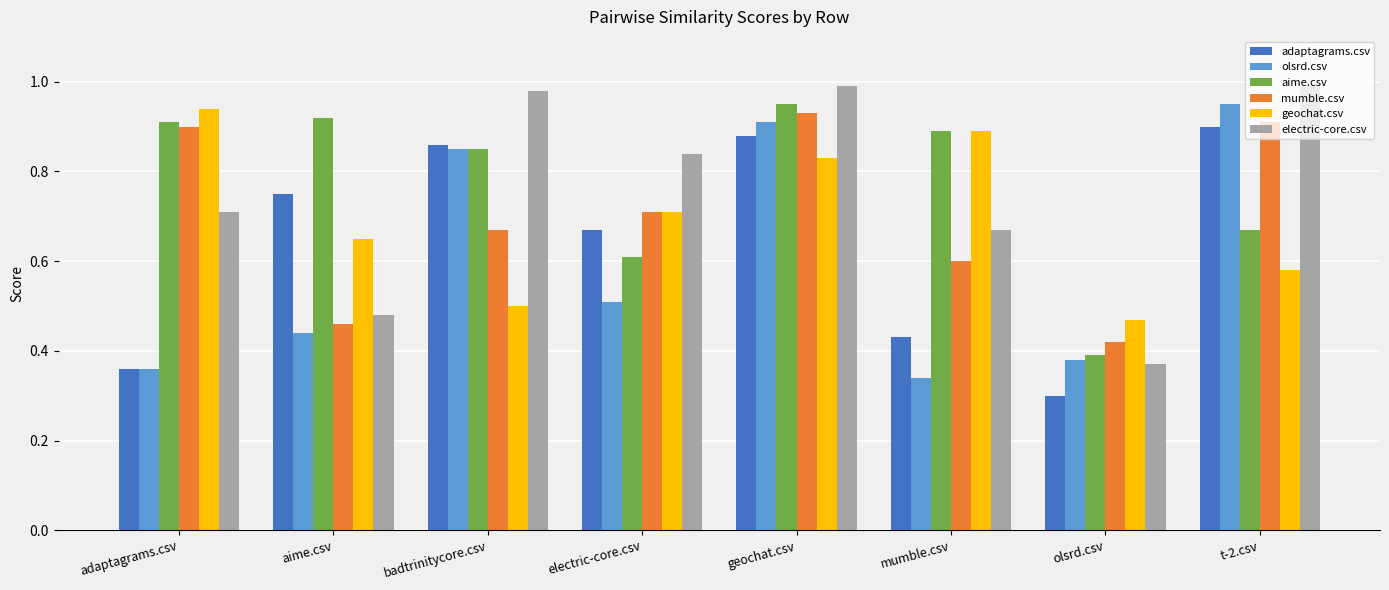

What is the label of the 7th bar from the left?

olsrd.csv